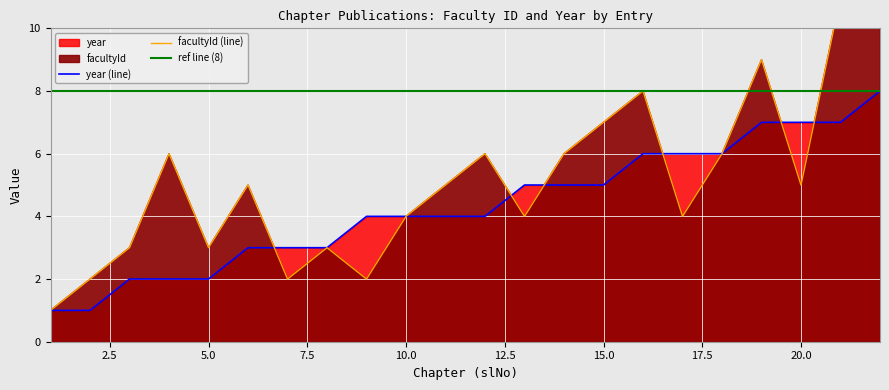

Which series has the largest total across all categories?

facultyId